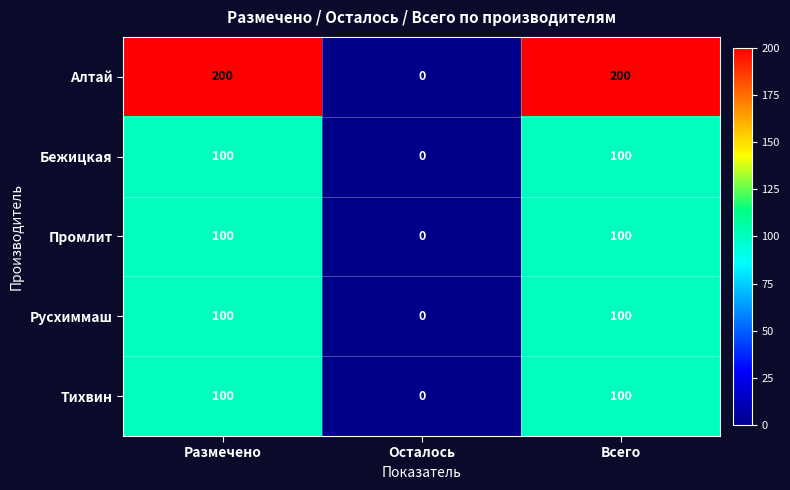

What is the sum of all Тихвин values?

200